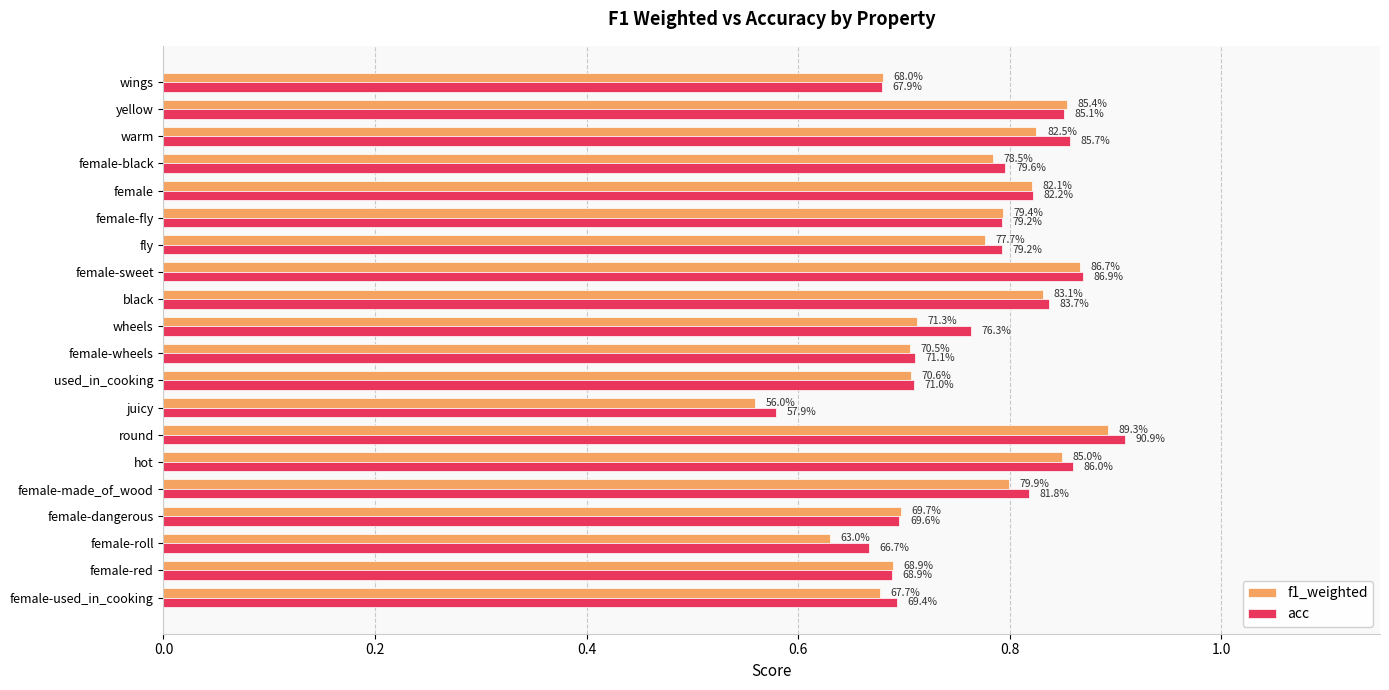

What are all the series names shown in the legend?

f1_weighted, acc